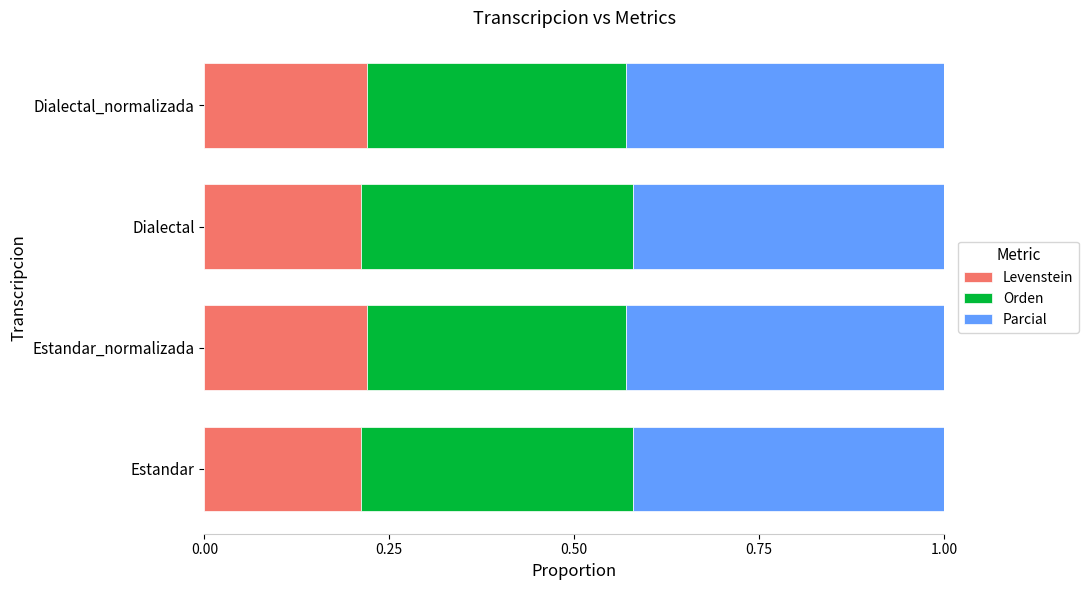

How many distinct data groups are displayed?

3